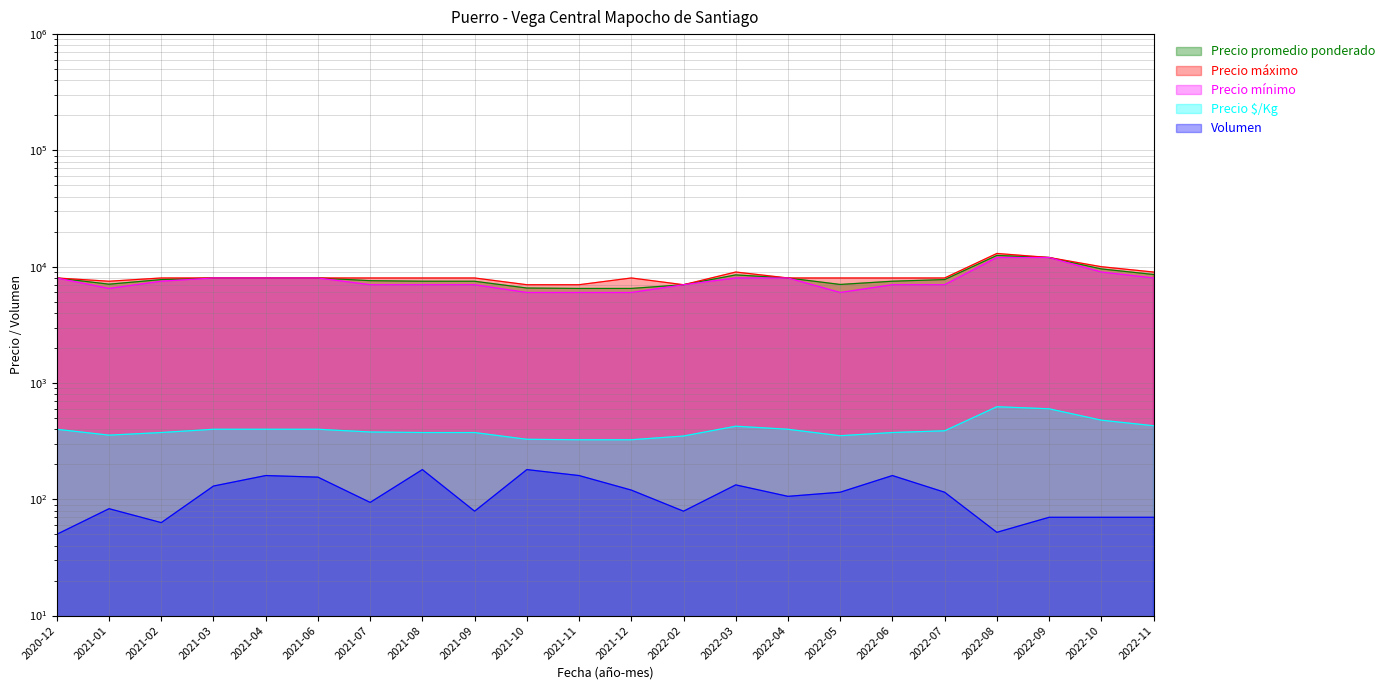

True or false: Precio máximo has a value of 8000 at 2021-07.

True